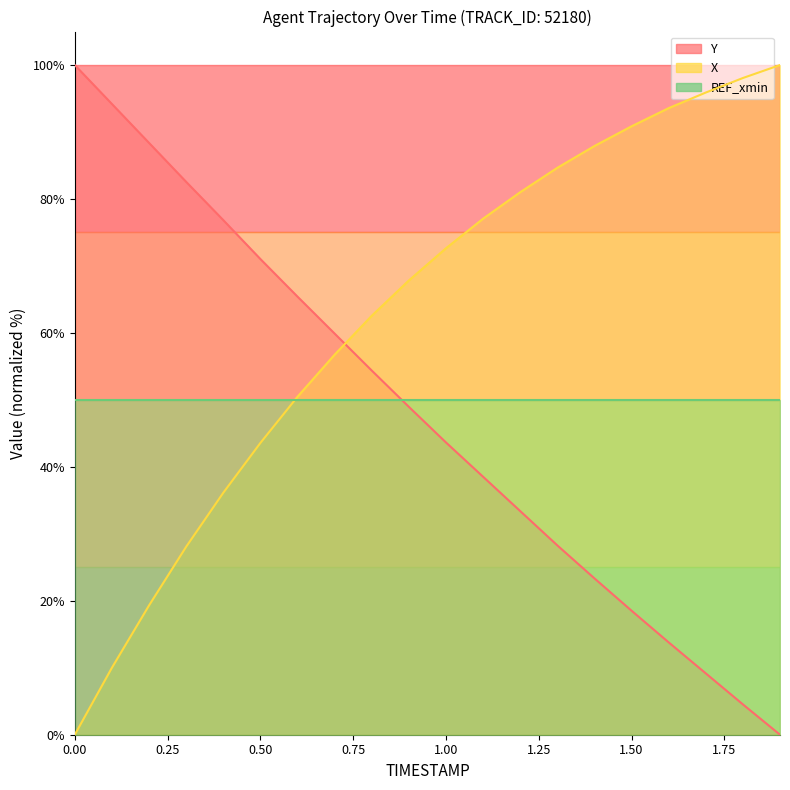

At how many categories does at least one series exceed 67?

17